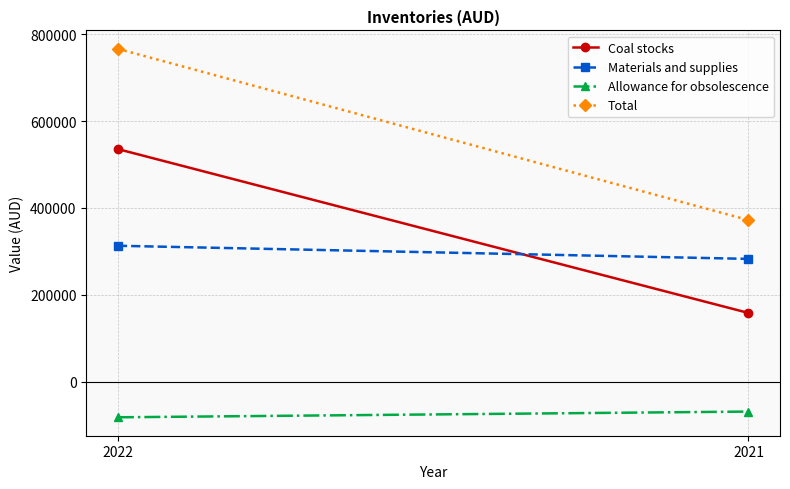

Count the Coal stocks values in the range 158181 to 535348.

2